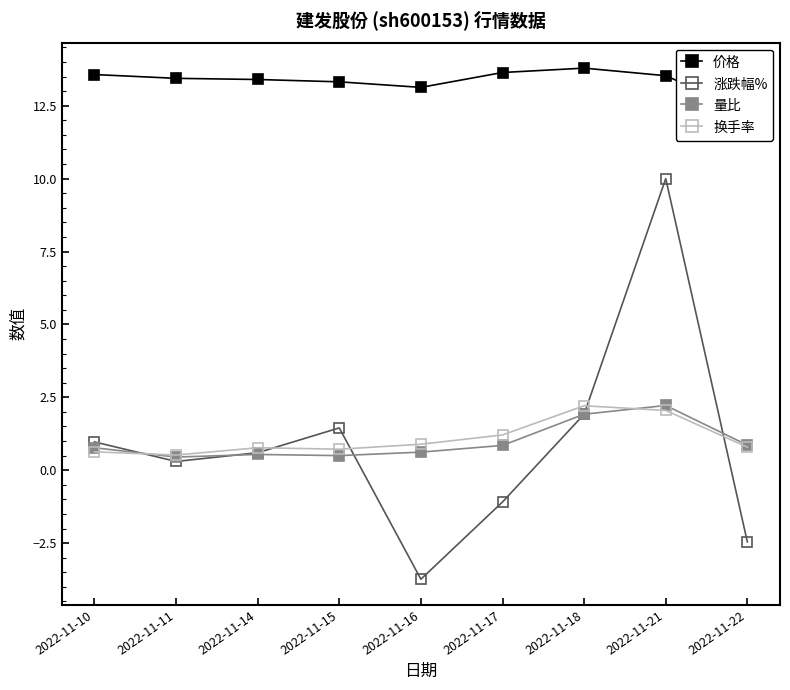

Is the value of 价格 at 2022-11-11 greater than the value of 涨跌幅% at 2022-11-10?

Yes